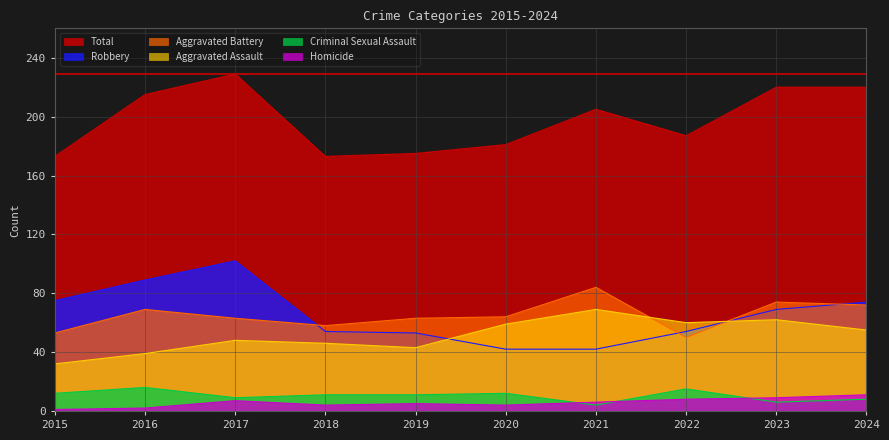

Where does the Criminal Sexual Assault series first go above 11?

2015